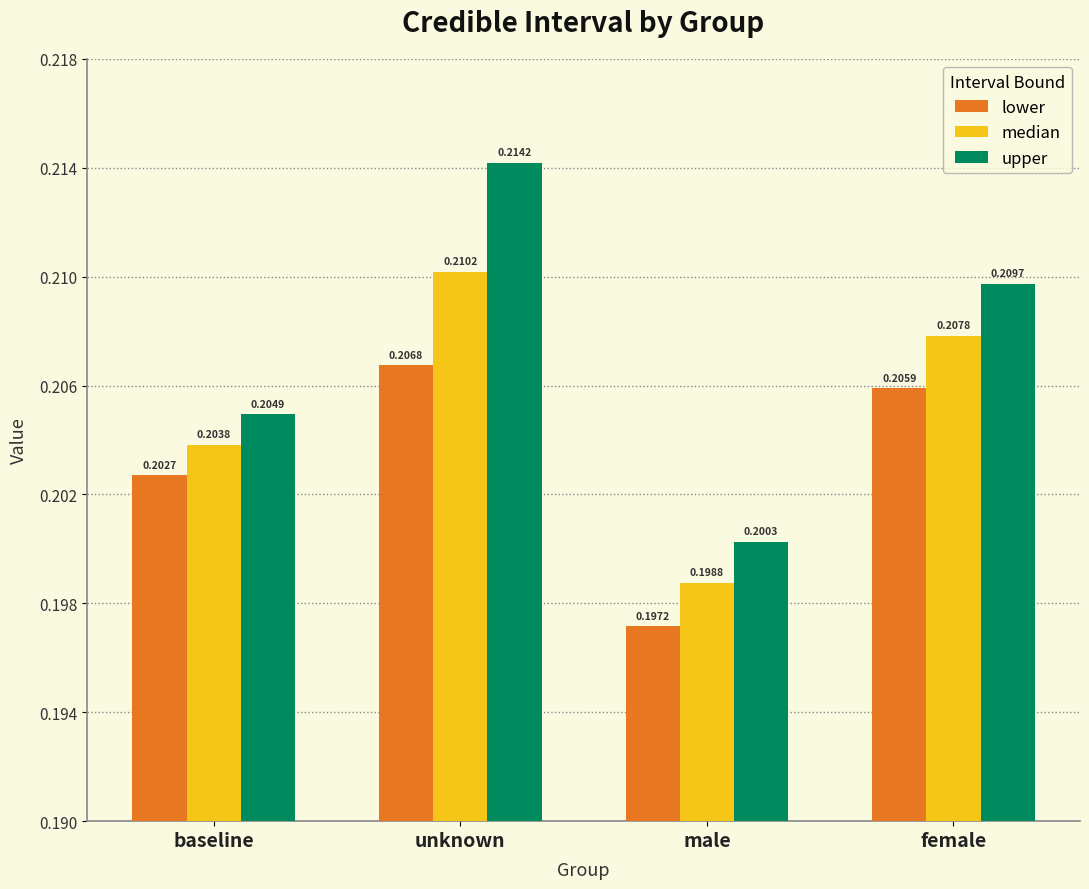

Is the value of median at male greater than the value of lower at female?

No